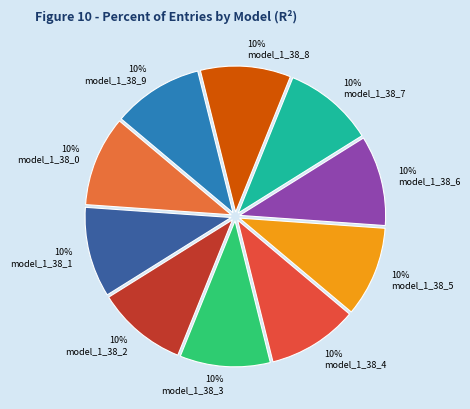

To the nearest percent, what portion does 10% model_1_38_6 represent?

10%